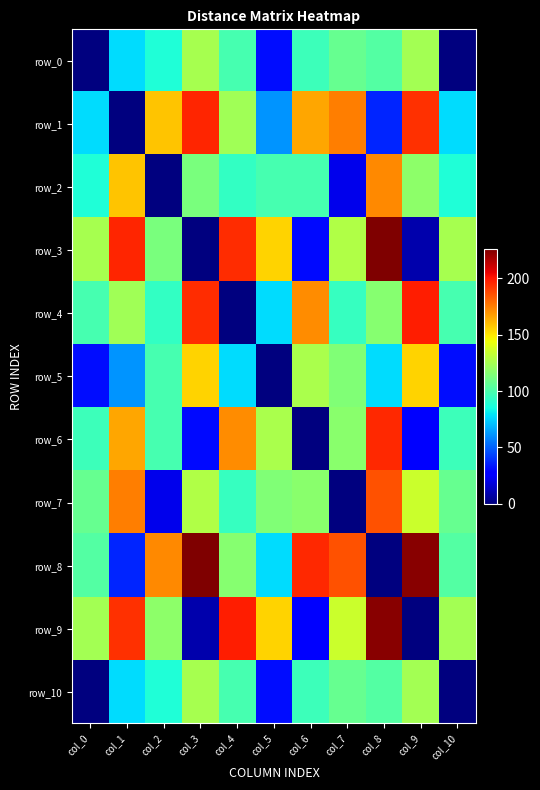

How many series are shown in this chart?

11